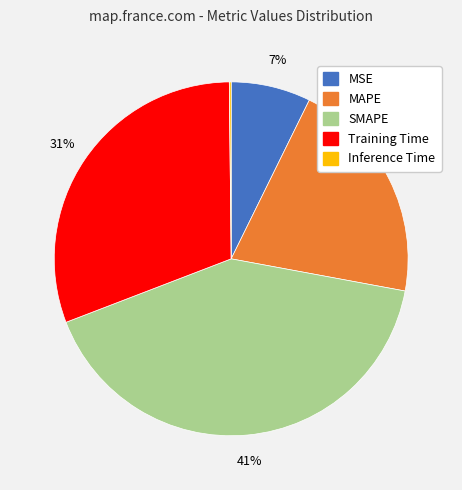

What percentage is the MAPE slice, to the nearest percent?

21%